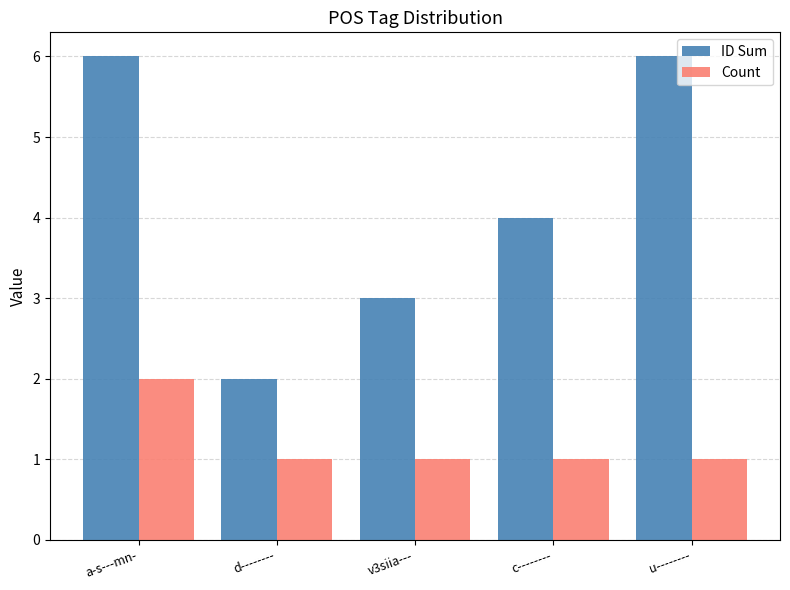

Reading left to right, what are all the values shown in this chart?

ID Sum: 6	2	3	4	6
Count: 2	1	1	1	1